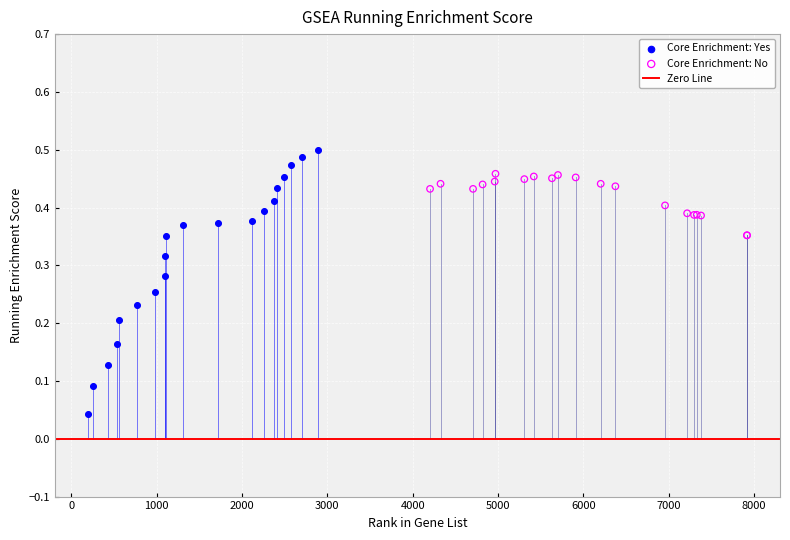

Which series contains the highest Y value?

Core Enrichment: Yes